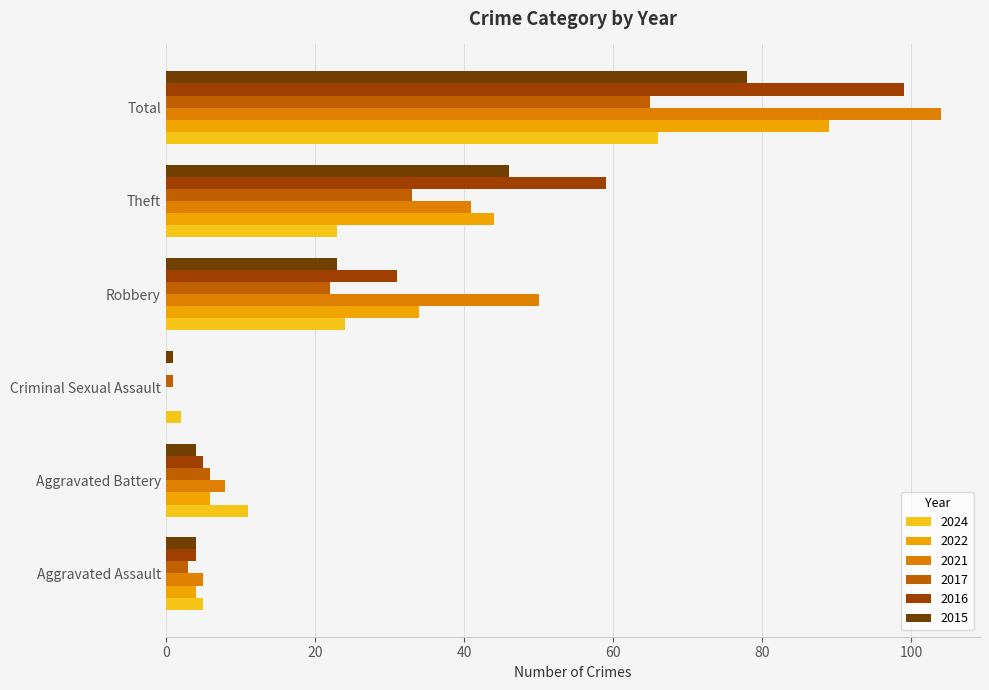

Which series has the largest total across all categories?

2021